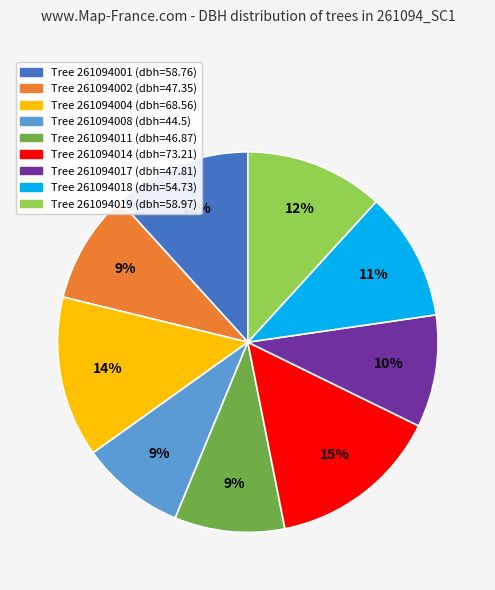

To the nearest percent, what is the average slice percentage?

11%